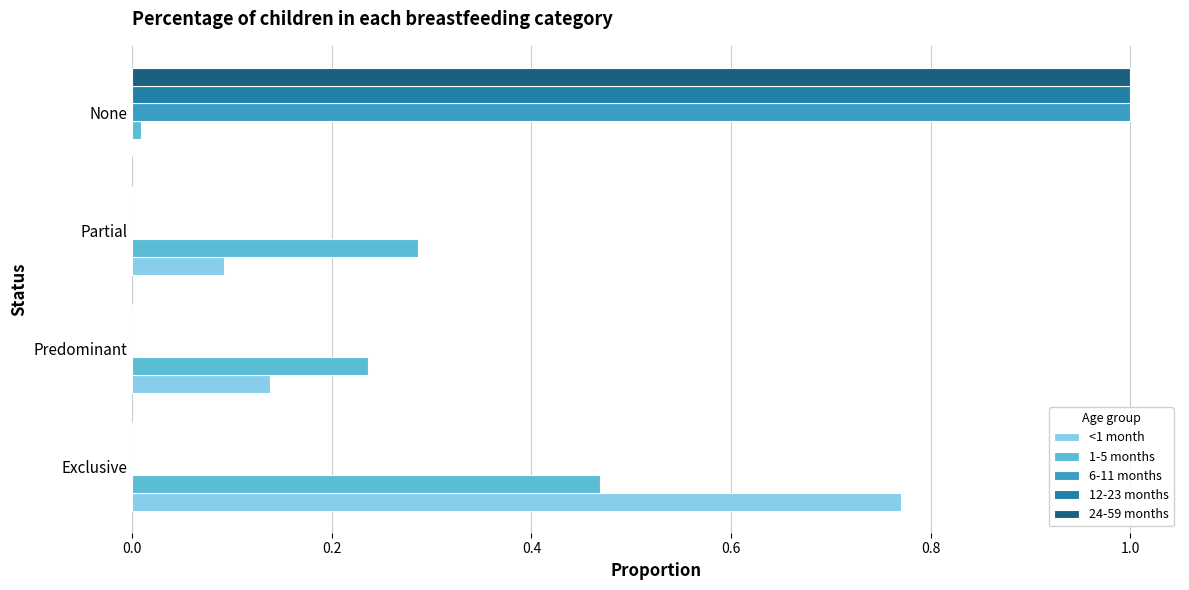

True or false: 6-11 months has a value of -0.3 at Partial.

False